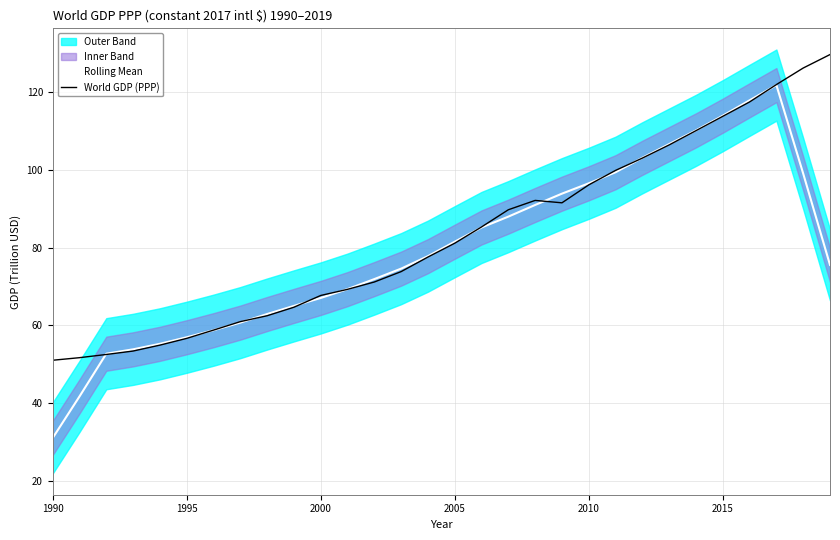

Reading left to right, what are all the values shown in this chart?

Rolling Mean: 31.0	41.7	52.7	53.8	55.3	56.9	58.8	60.7	62.9	65.0	67.0	69.3	71.9	74.6	77.8	81.5	85.2	88.0	91.0	93.9	96.5	99.4	103.1	106.6	110.1	113.9	117.9	121.8	99.0	75.5
World GDP (PPP): 51.0	51.7	52.5	53.4	54.9	56.7	58.8	61.0	62.5	64.7	67.7	69.3	71.1	73.8	77.6	81.1	85.3	89.7	92.1	91.5	96.1	99.8	103.0	106.4	110.1	113.7	117.4	121.9	126.2	129.6